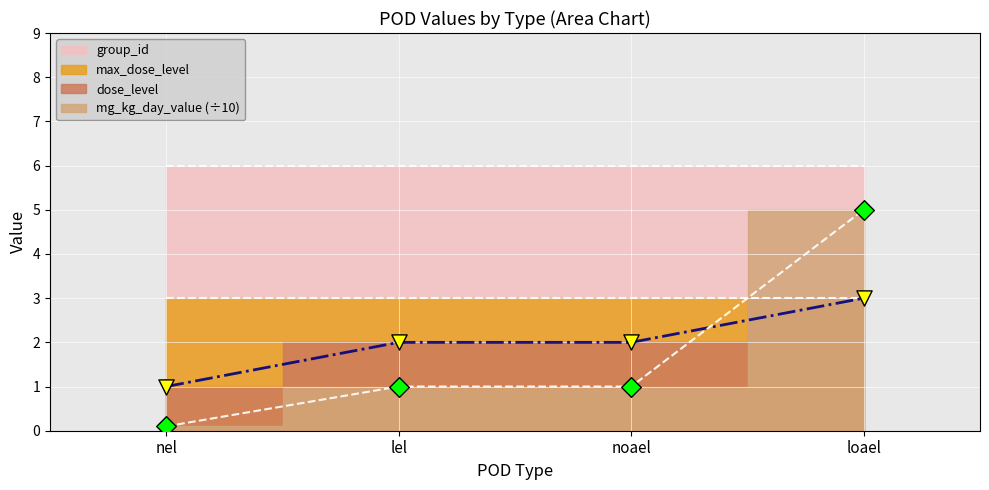

Is the value of mg_kg_day_value at lel greater than the value of dose_level at lel?

No